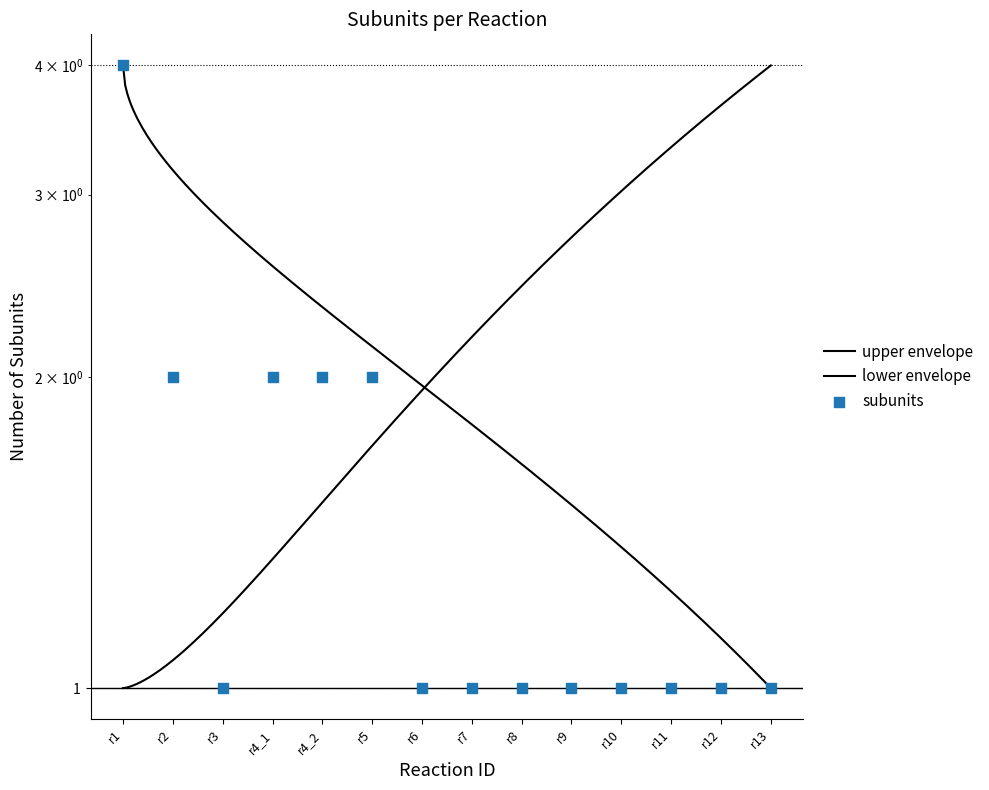

What is the ratio of the value at r1 to the value at r5?

2.0